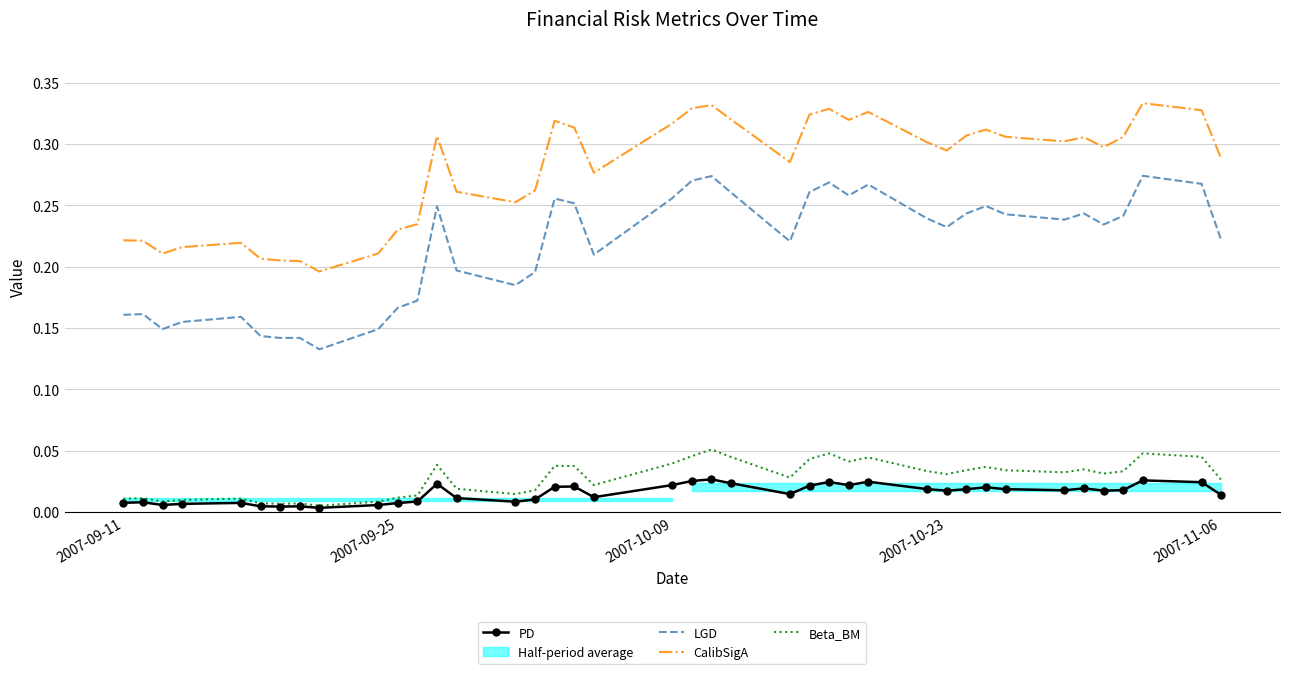

True or false: PD and CalibSigA intersect in this chart.

False